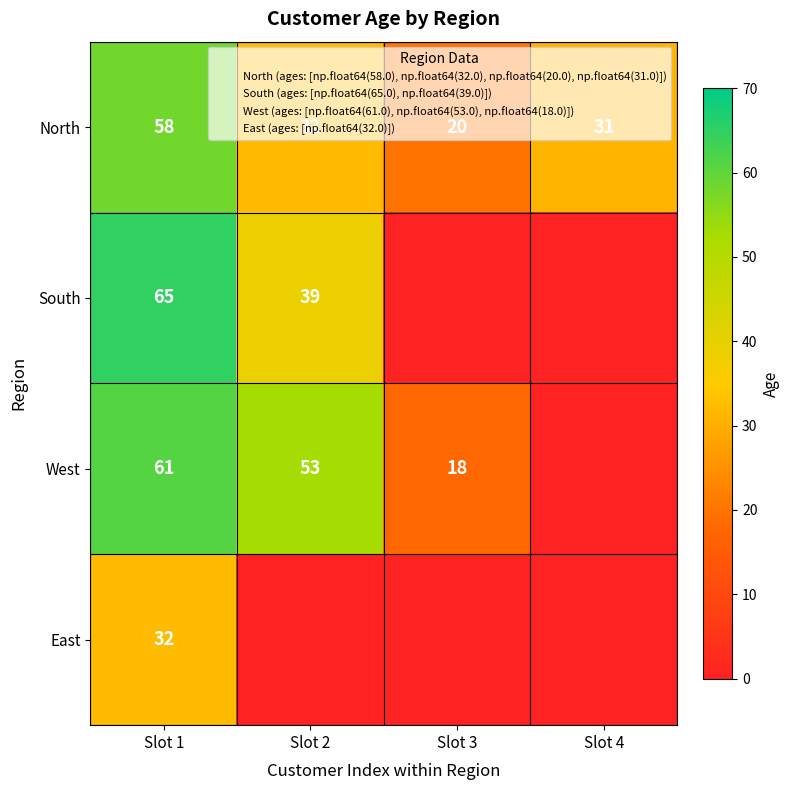

The value of East at Slot 1 is 53. True or false?

False